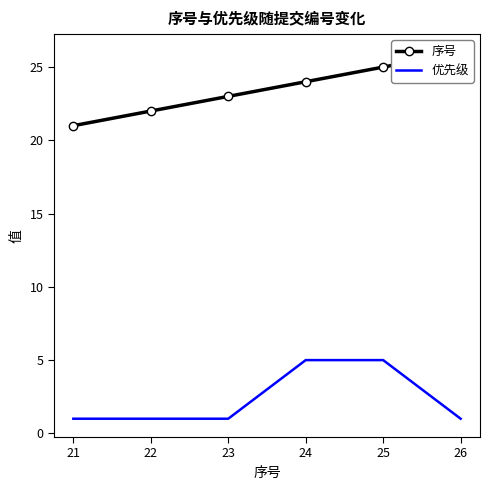

What is the highest value of the 优先级 series?

5